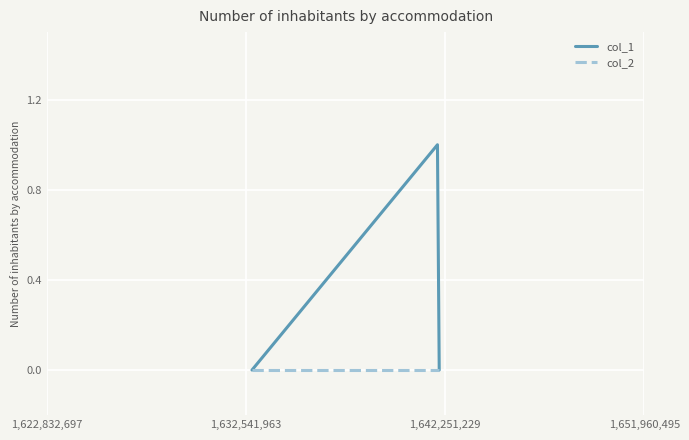

Count the col_1 values in the range 0 to 1.

3